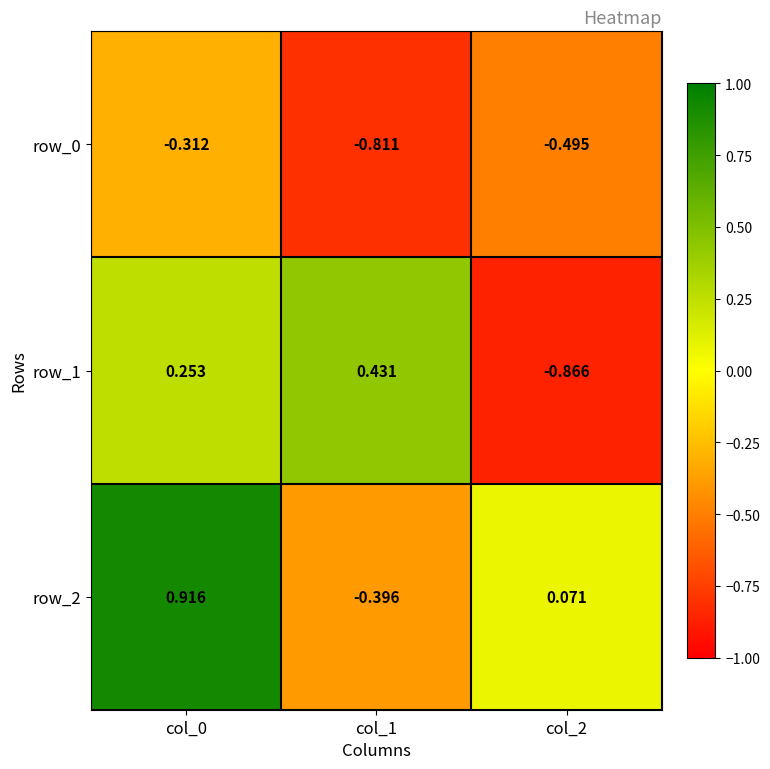

How many negative values does the row_2 series have?

1